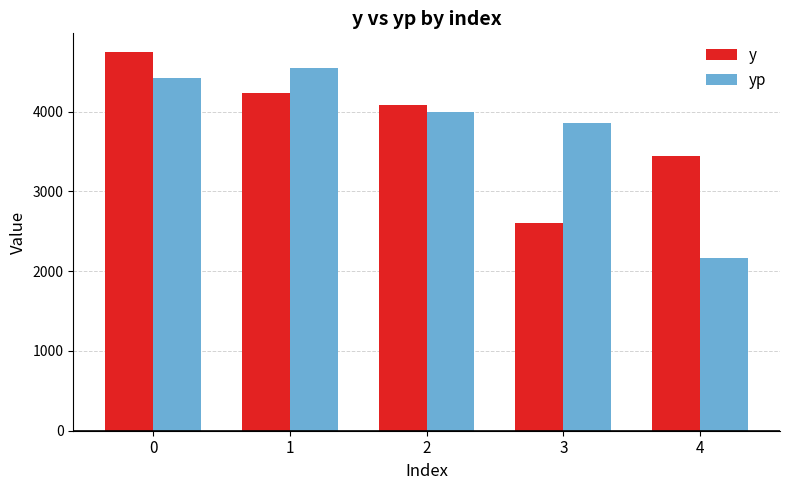

What is the value of the y bar at the 5th from the left?

3440.0